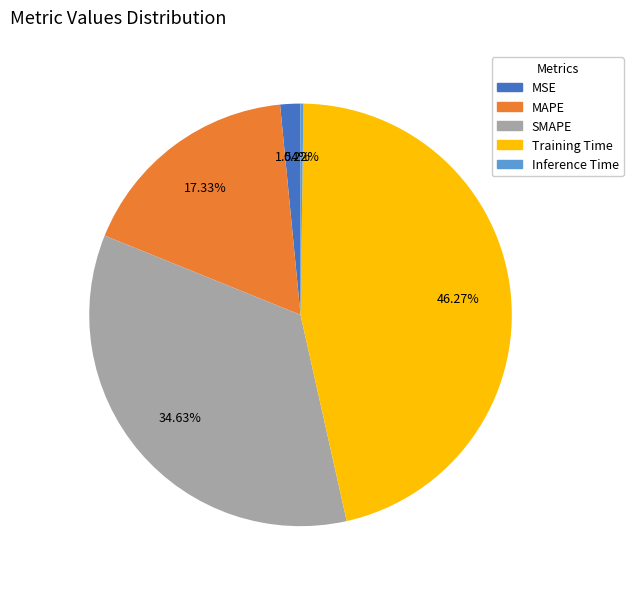

To the nearest percent, what portion does Training Time represent?

46%